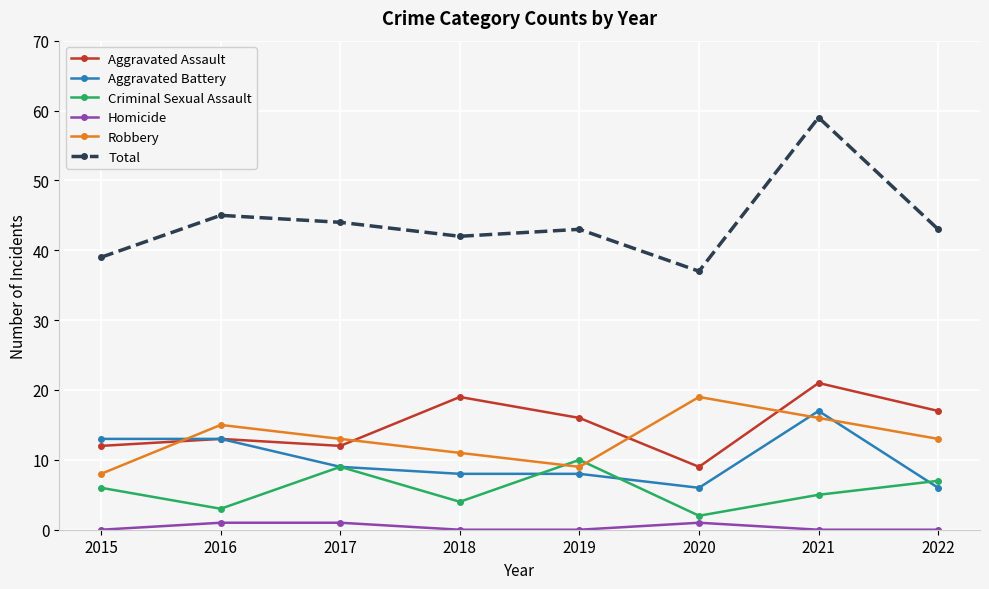

What is the spread (max minus min) of values at 2015?

39